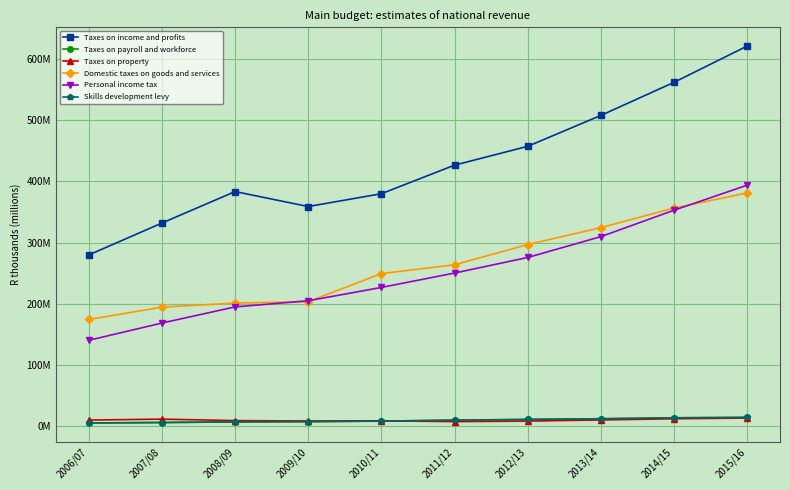

Rank the series by their maximum value, from lowest to highest.

Taxes on property, Taxes on payroll and workforce, Skills development levy, Domestic taxes on goods and services, Personal income tax, Taxes on income and profits